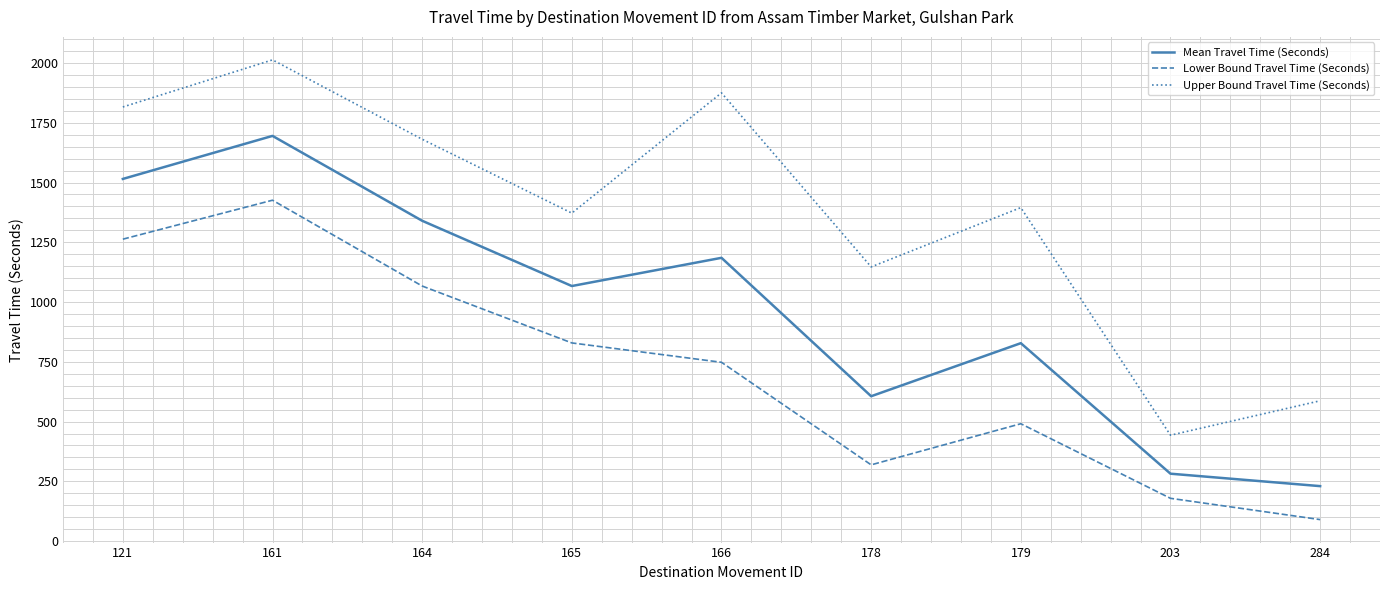

Rank the categories by Upper Bound Travel Time (Seconds) value from lowest to highest.

203, 284, 178, 165, 179, 164, 121, 166, 161